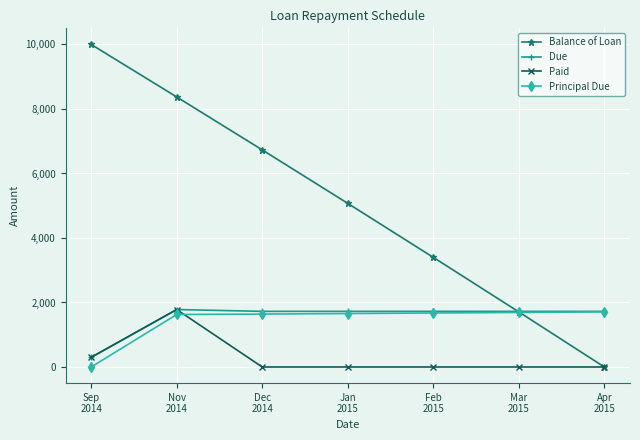

What is the maximum value for Due?

1781.2